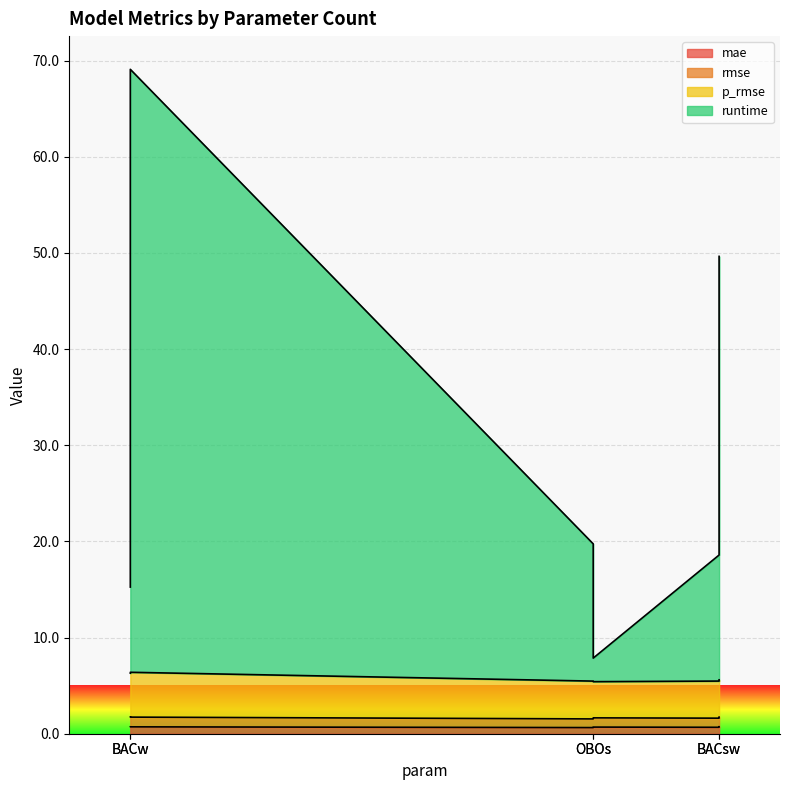

At how many categories does at least one series exceed 56?

1